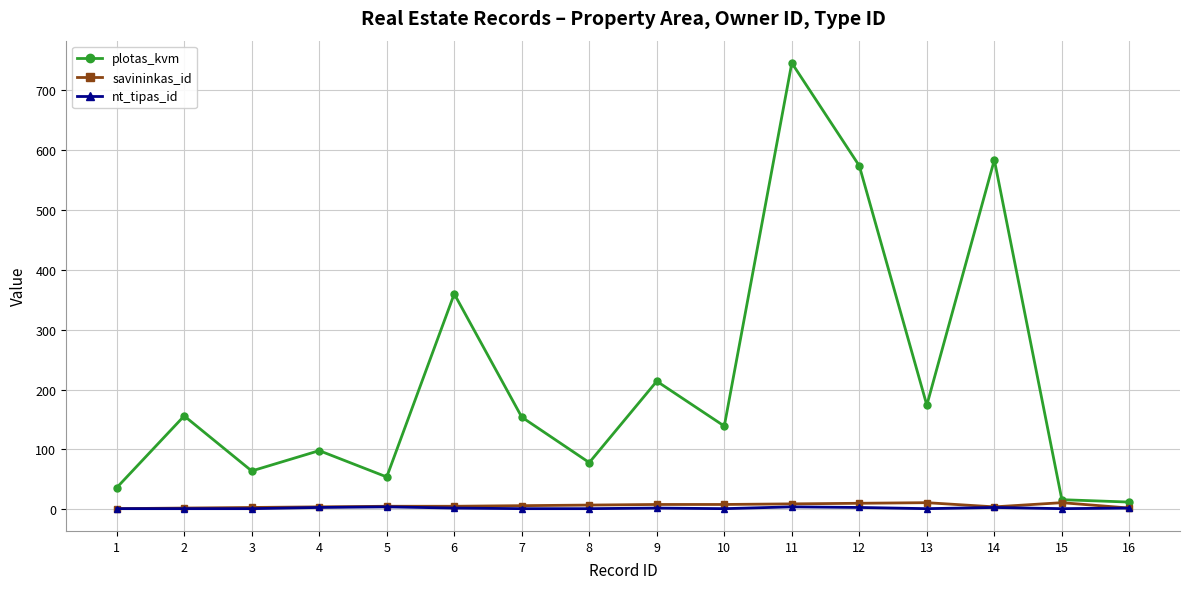

Where is the first local maximum for plotas_kvm?

2